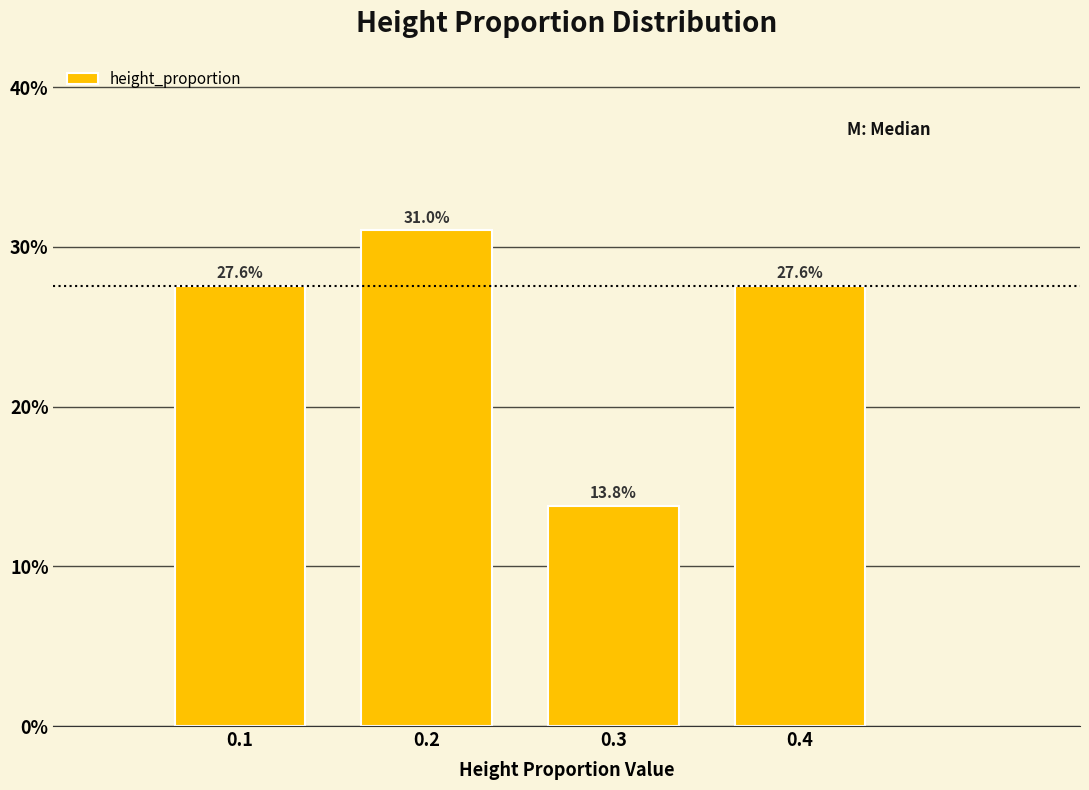

Reading left to right, transcribe all the data shown in this chart.

0.1=27.6	0.2=31.0	0.3=13.8	0.4=27.6